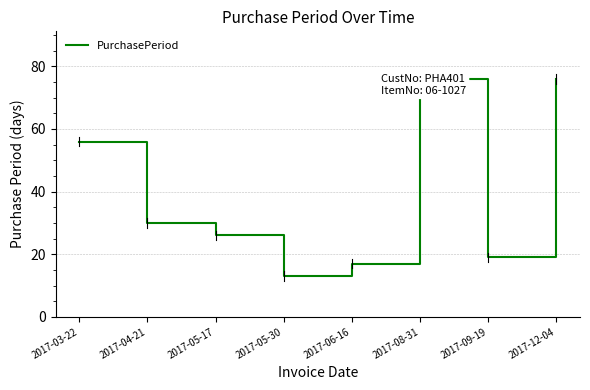

How many interior local valleys (lower than both neighbors) does the data have?

2